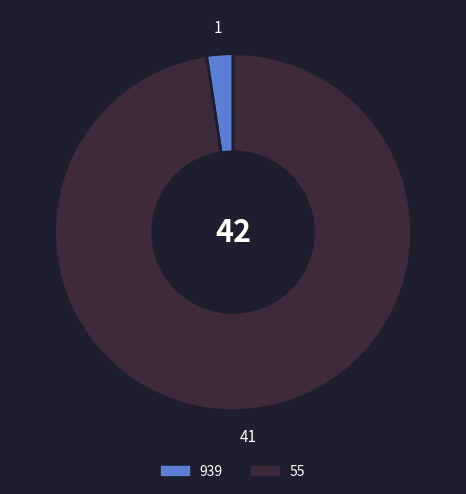

How many slices are in this pie chart?

2